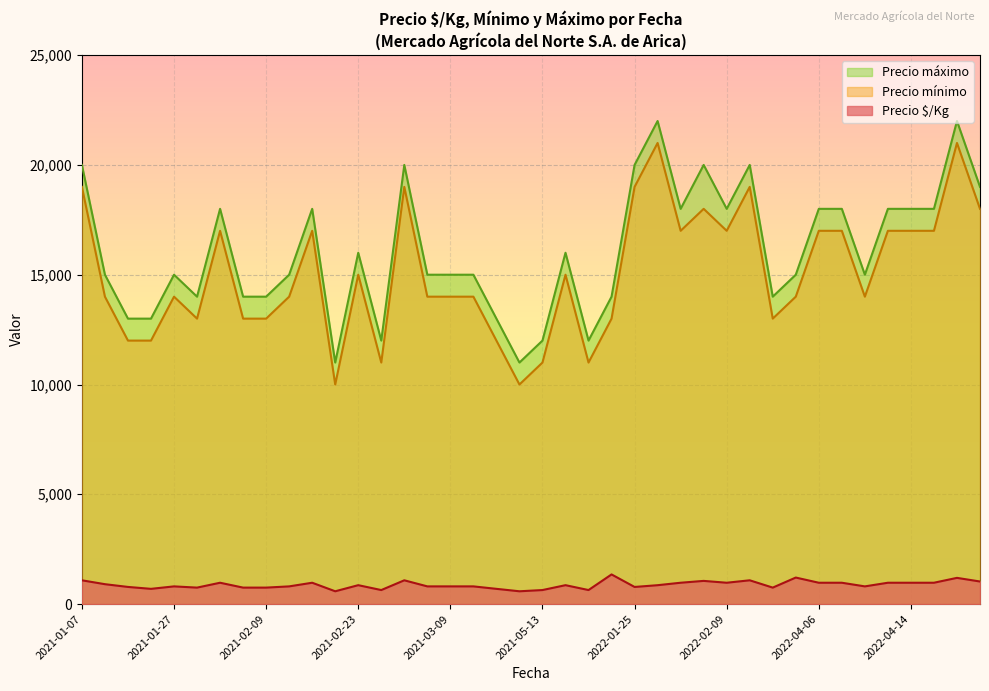

In Precio mínimo, how many points are lower than both neighbors (excluding endpoints)?

12